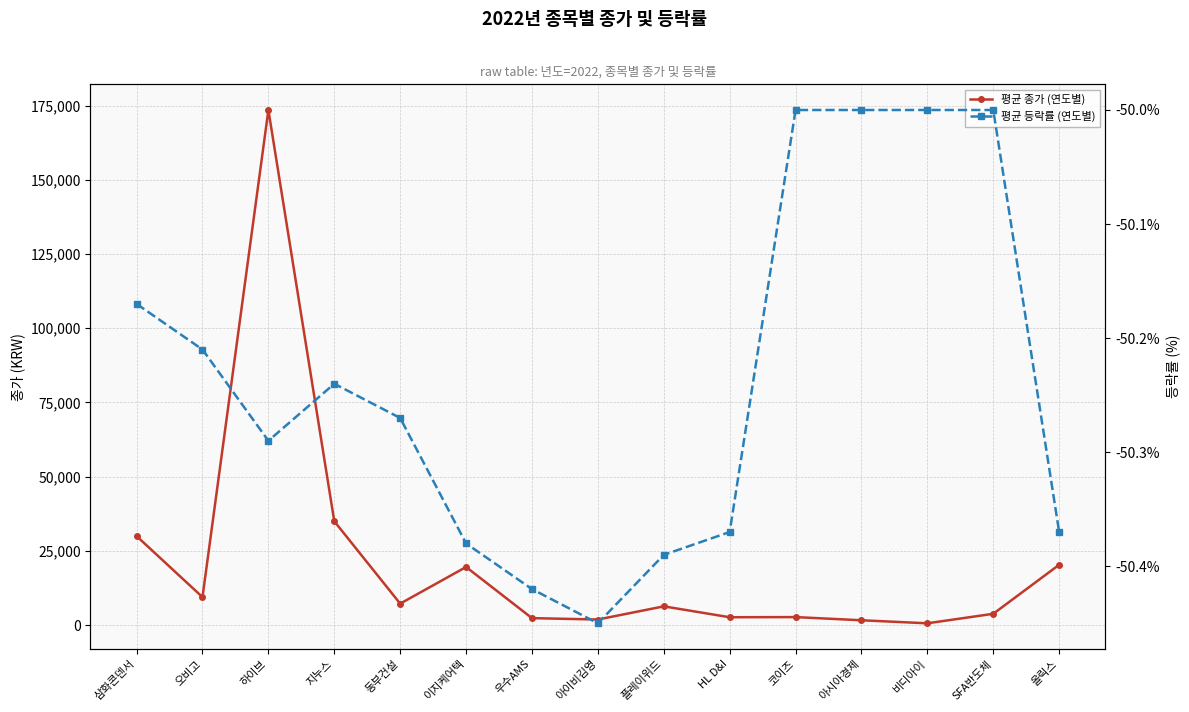

Is this an area chart (filled region under the line)?

No